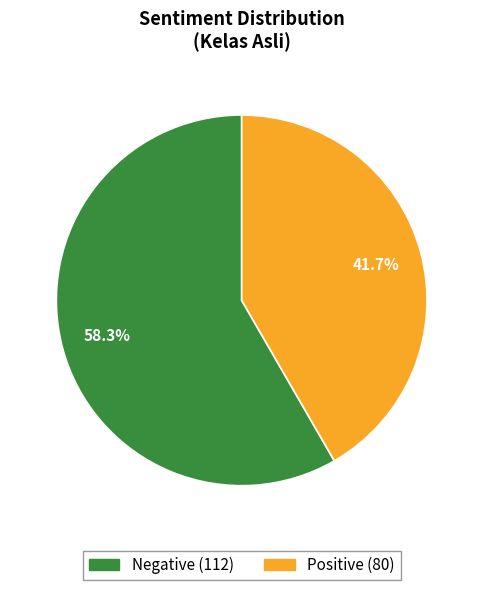

To the nearest percent, what portion does Negative represent?

58%